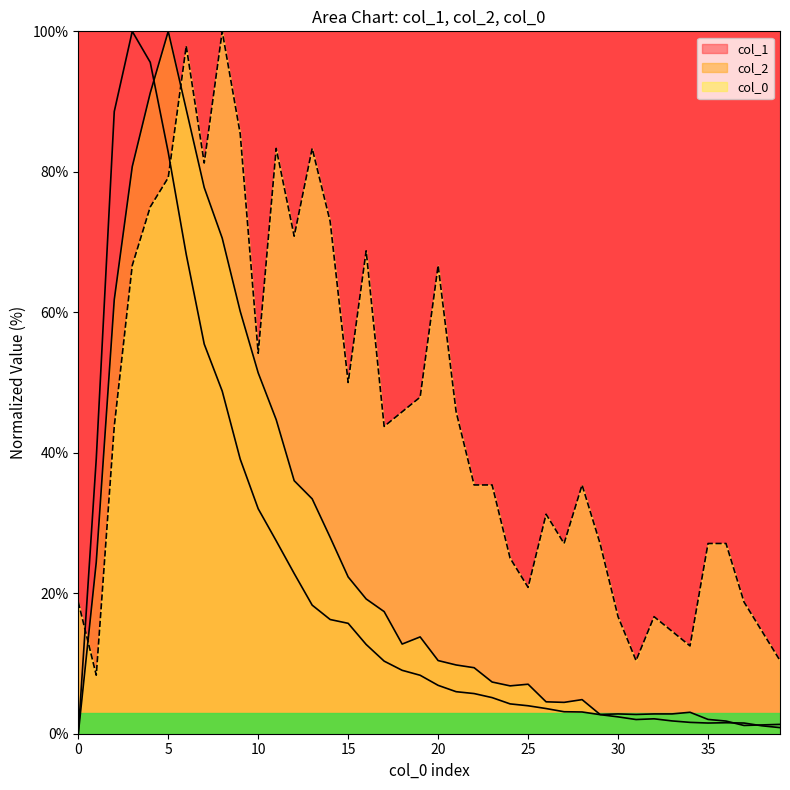

What is the average value of the col_1 series?

21.3